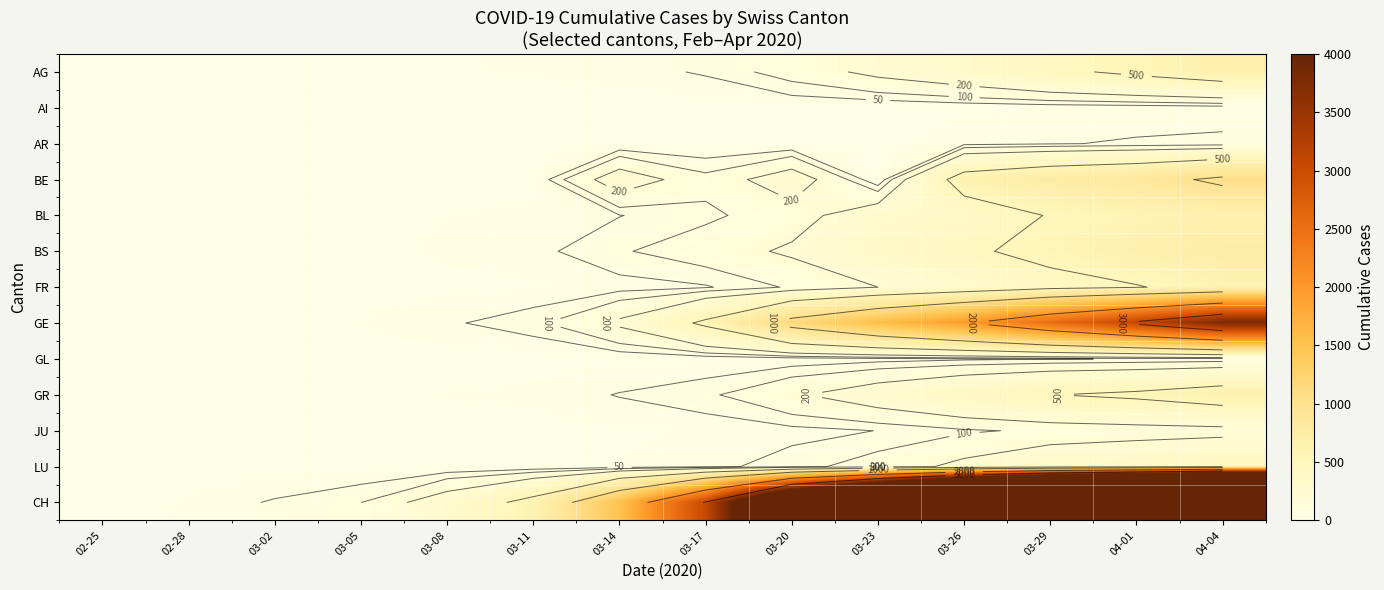

Between 03-26 and 03-05, which is larger?

03-26